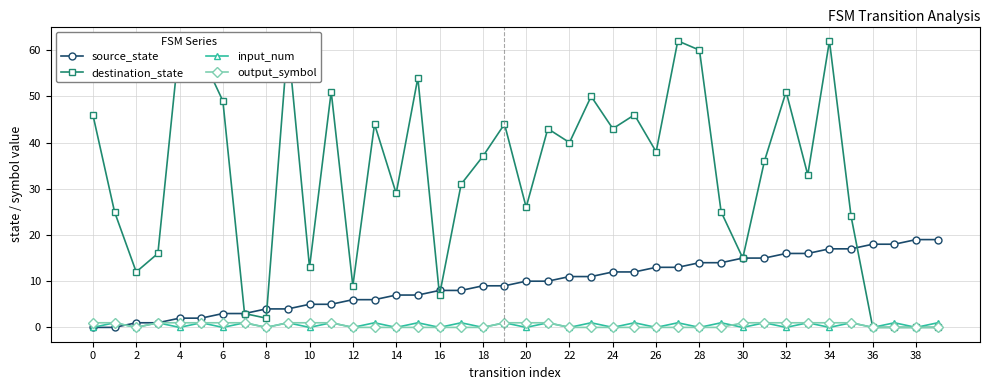

What is the sum of all source_state values?

380